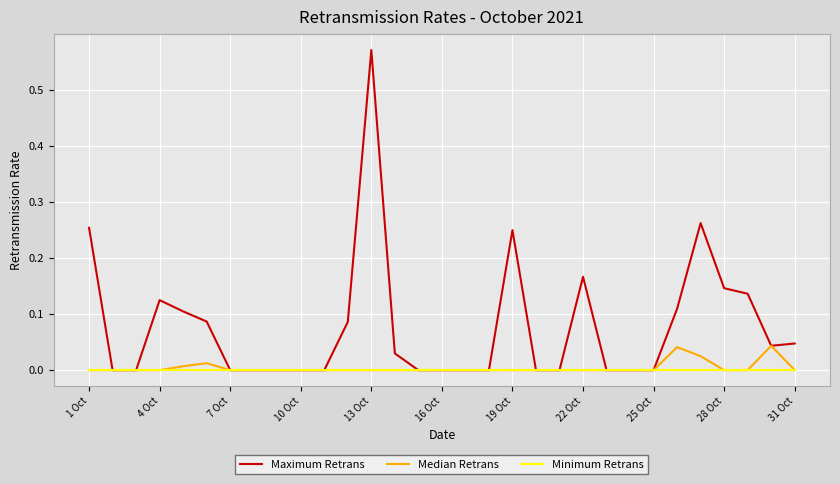

How many distinct data groups are displayed?

3